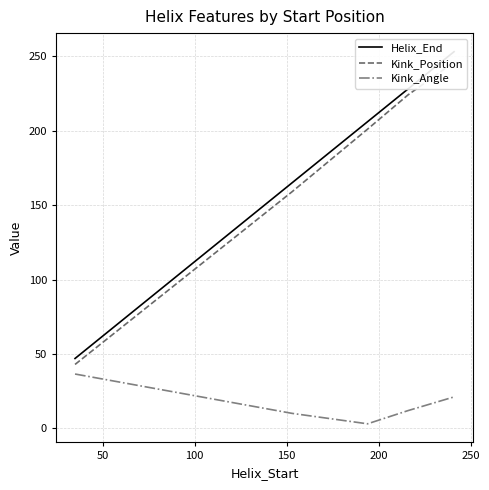

Is it true that Kink_Position equals 73.1 at 0?

False